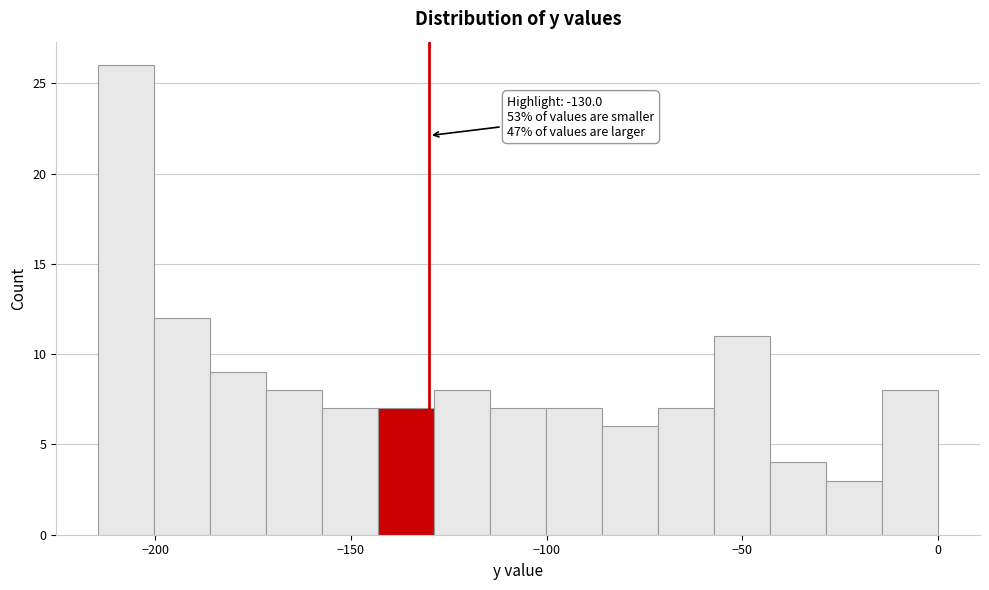

Read against the x-axis, roughly where is the centre of the tallest bar?

-205